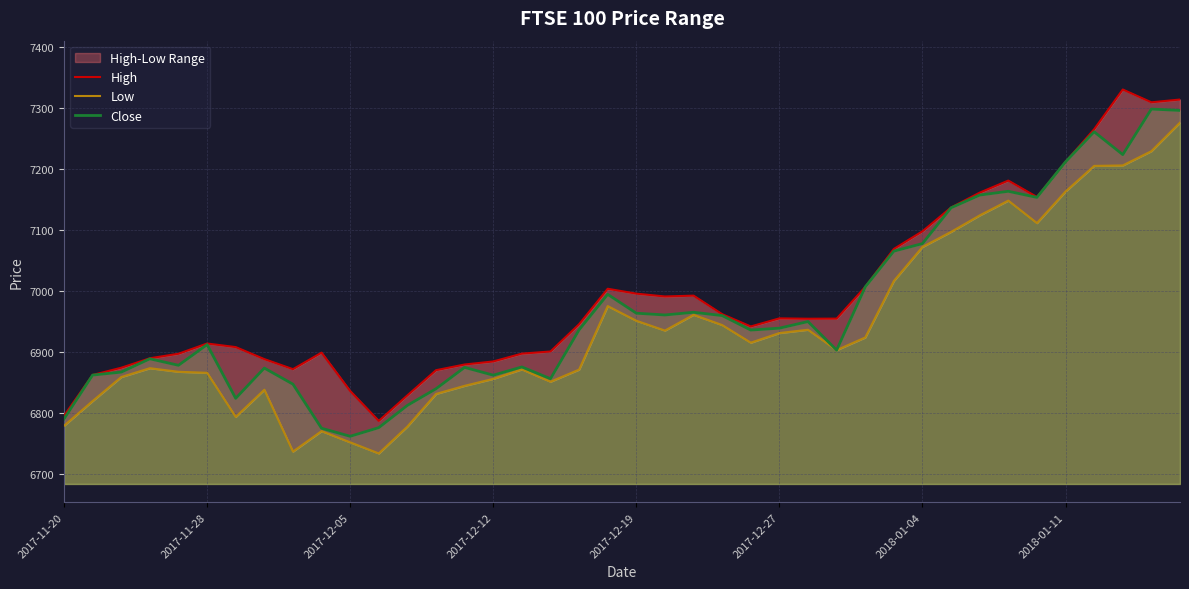

How many data points does each series have?

40